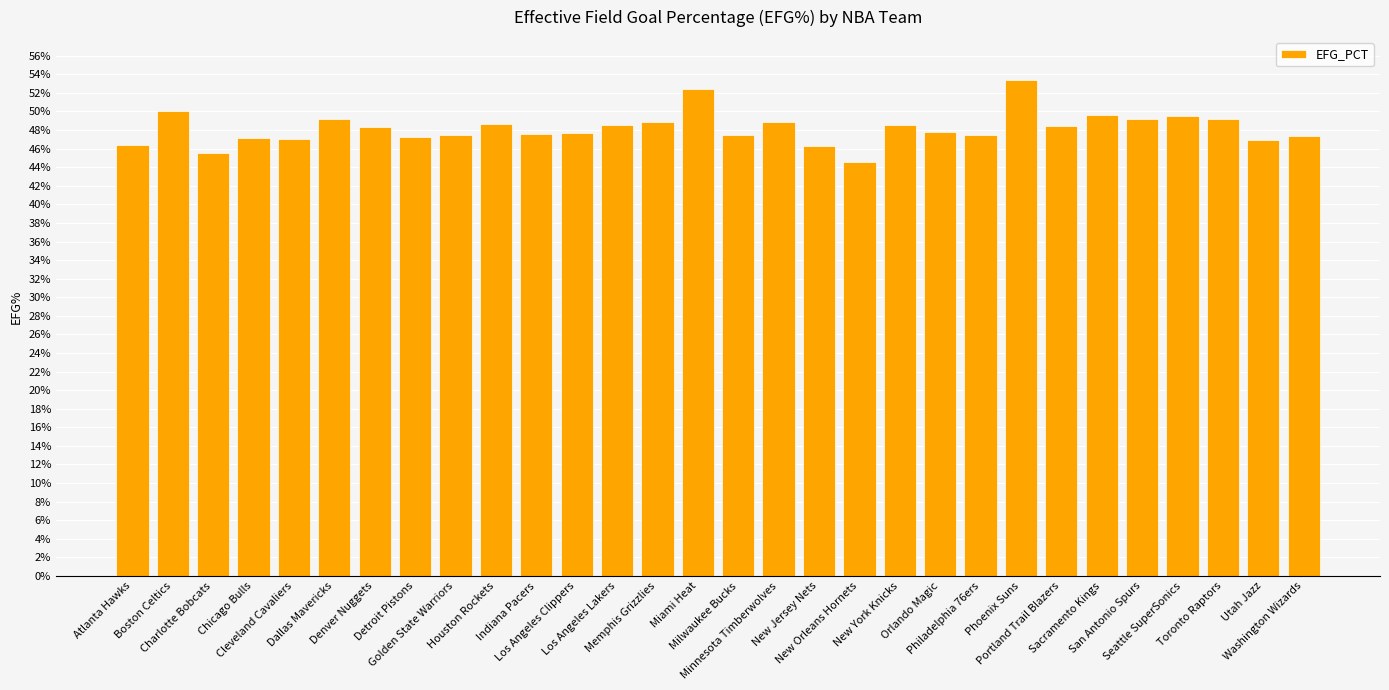

What is the label of the 17th bar from the right?

Memphis Grizzlies